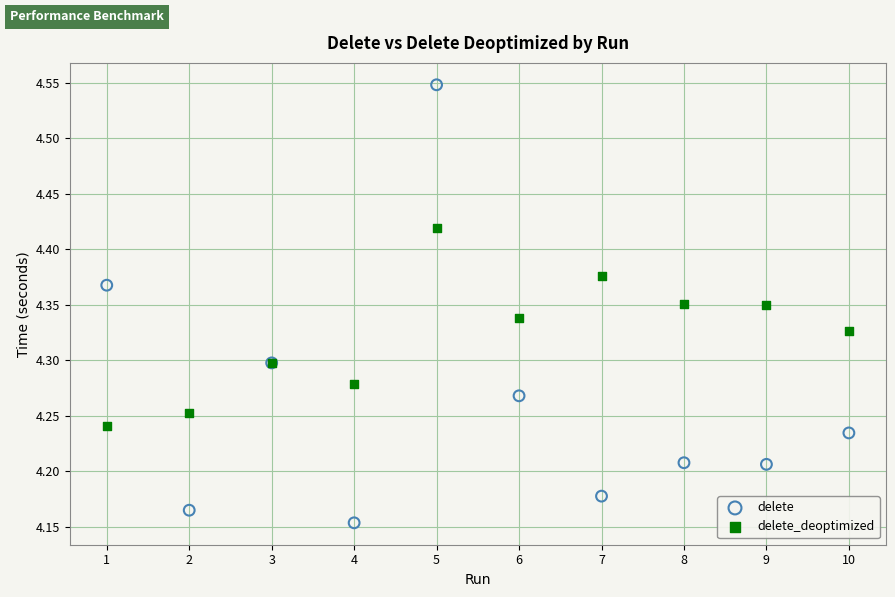

Which series has the widest spread of Y values?

delete